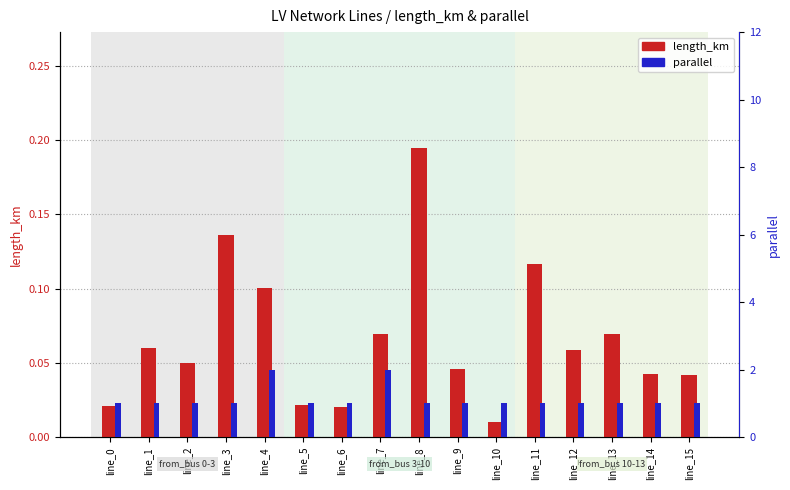

How many groups of bars are there?

16